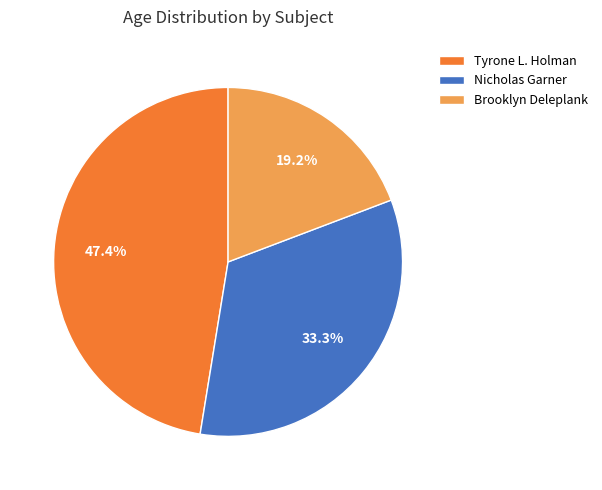

Is it true that Brooklyn Deleplank is 19% of the pie?

True